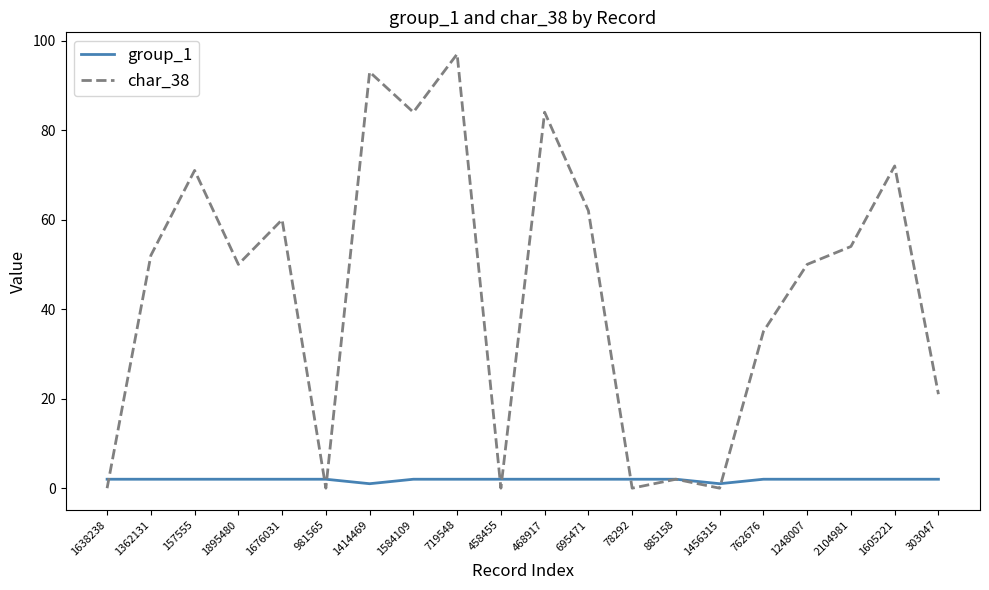

List the series in order of their overall mean, lowest first.

group_1, char_38